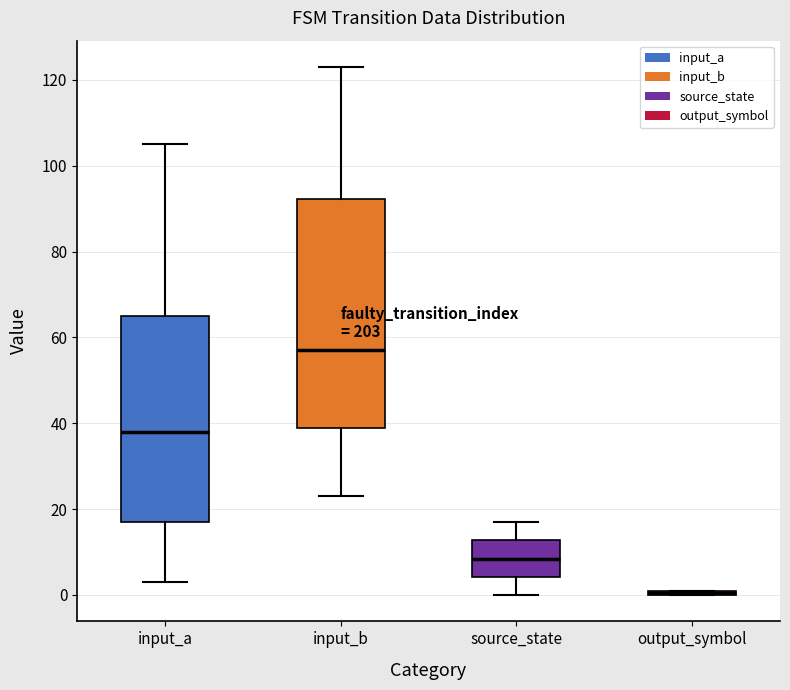

Which box is the tallest, from its lower edge to its upper edge?

input_b